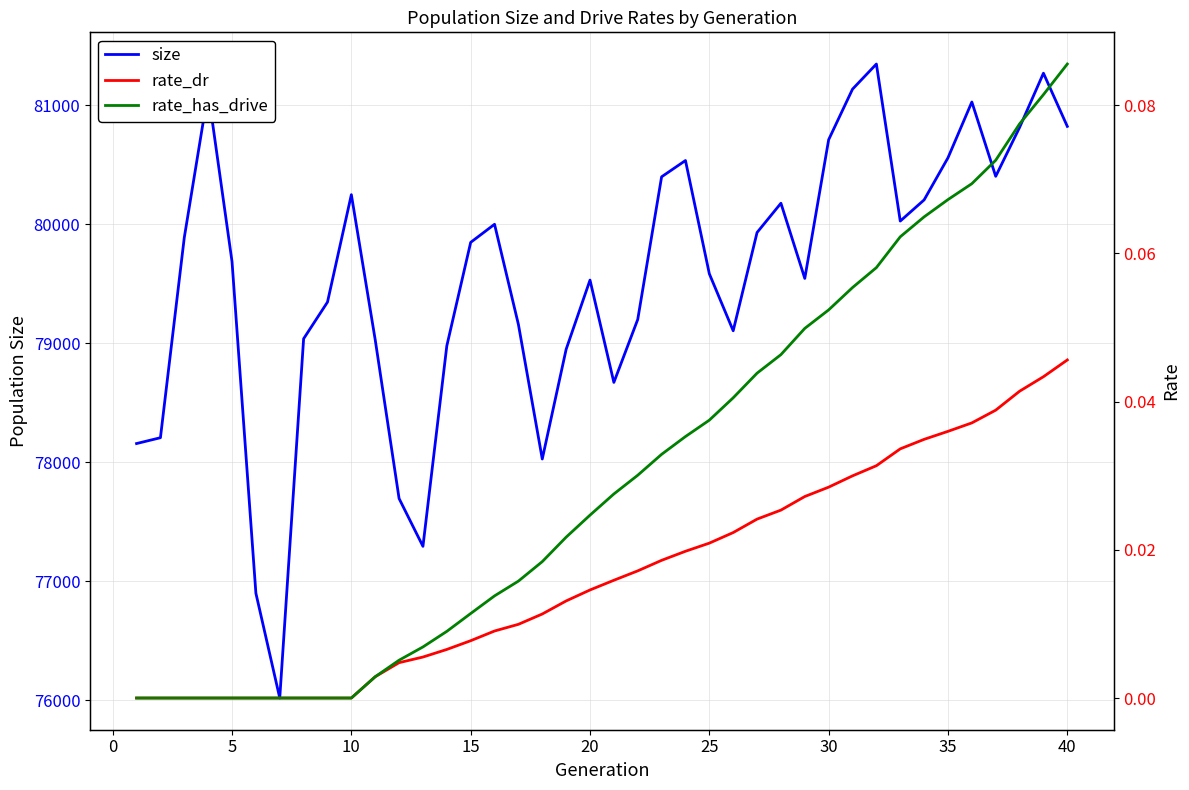

The value of size at 40 is 53018. True or false?

False